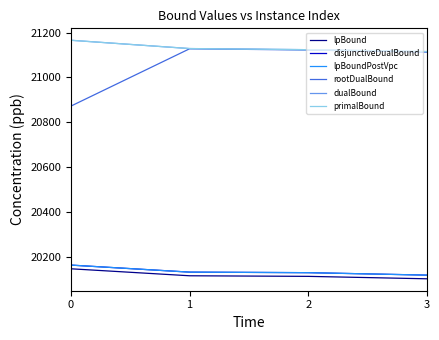

What is the difference between the maximum and minimum values in the rootDualBound series?

255.7